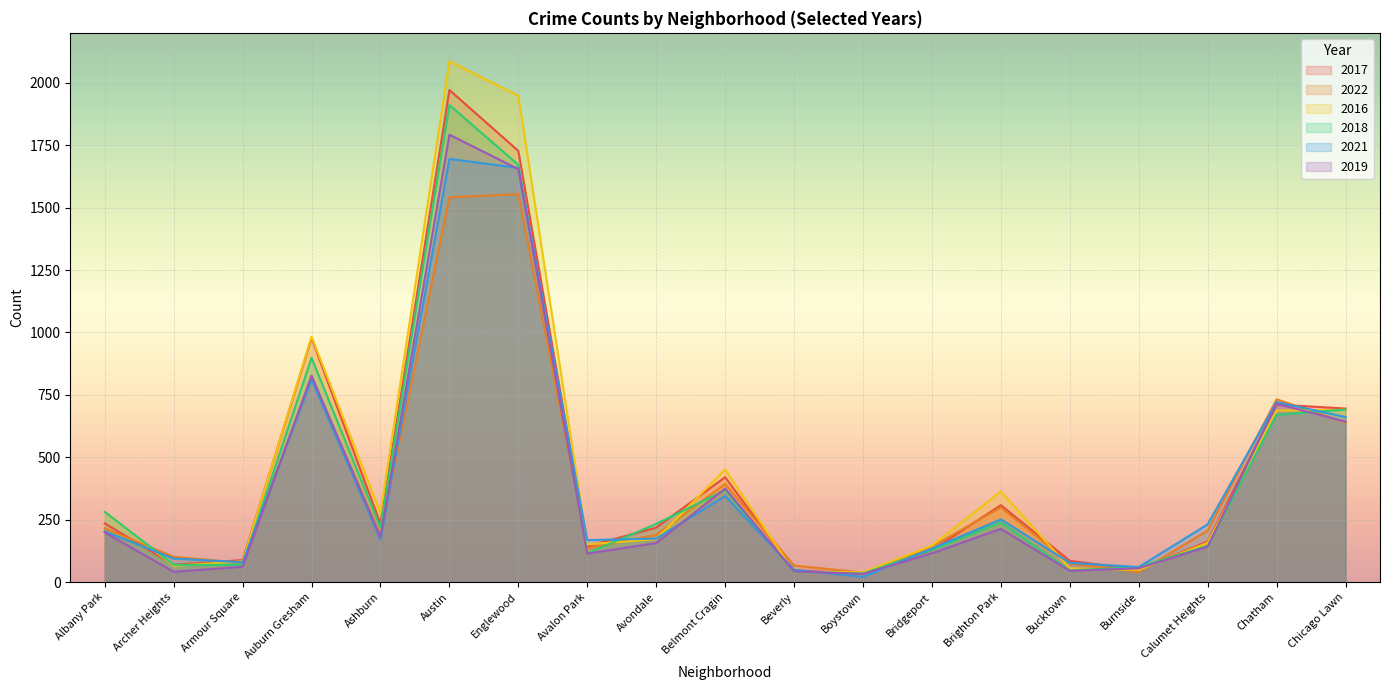

Where does the 2018 series first go above 218?

Albany Park